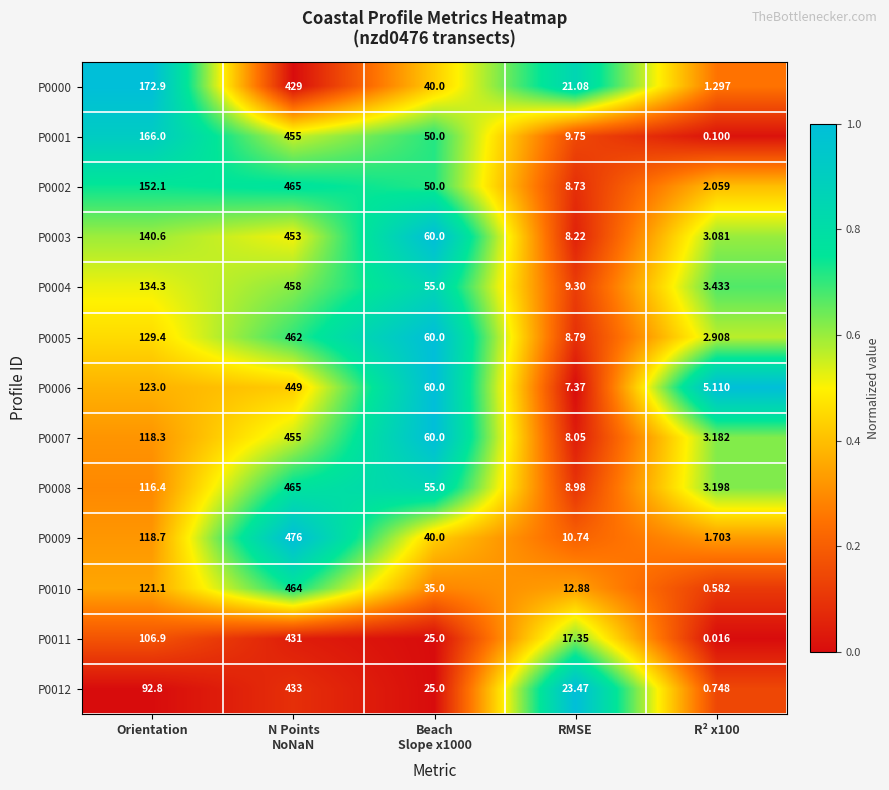

What is the difference between the highest and lowest values at N Points
NoNaN?

47.0